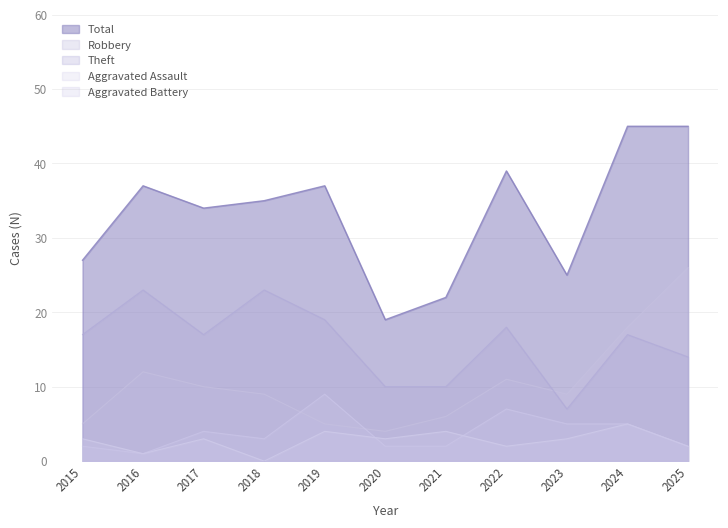

The value of Aggravated Assault at 2019 is 6. True or false?

False